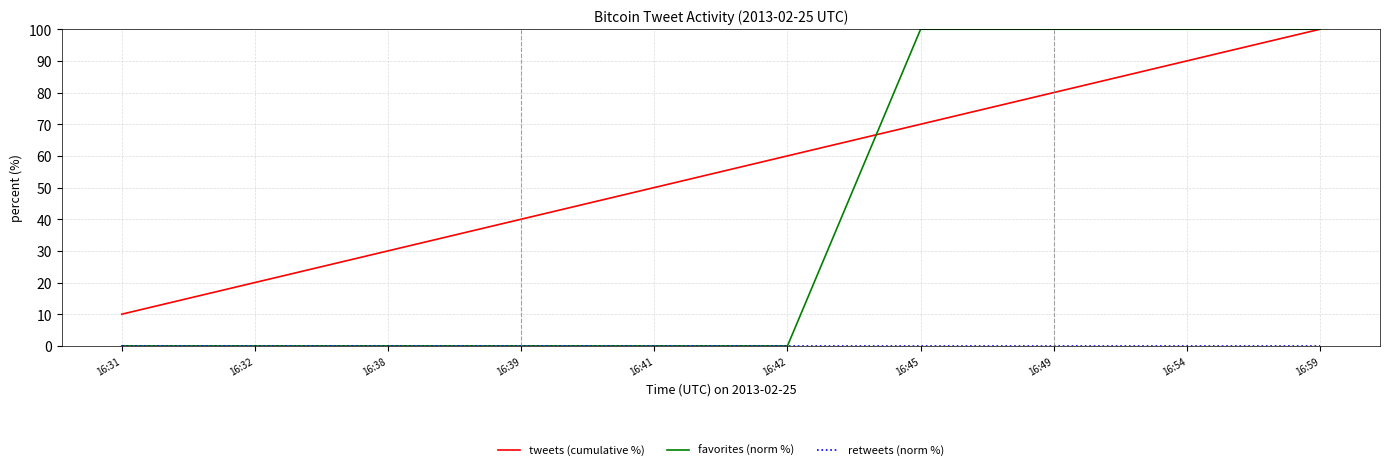

Which series changed the most between 16:32 and 16:38?

tweets (cumulative %)